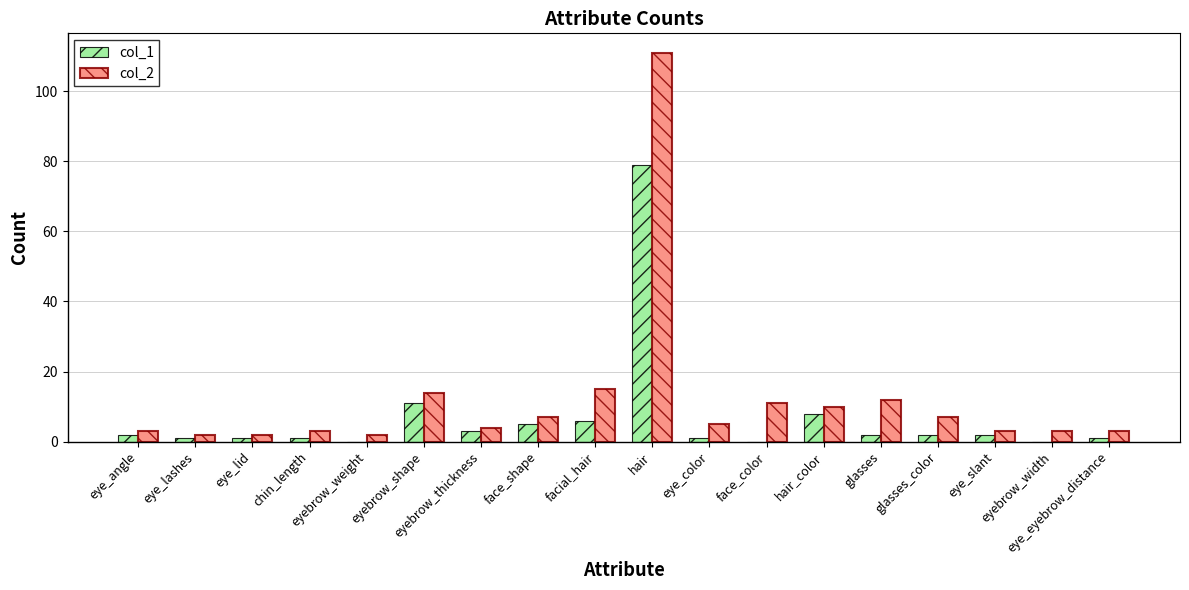

What is the greatest value displayed?

111